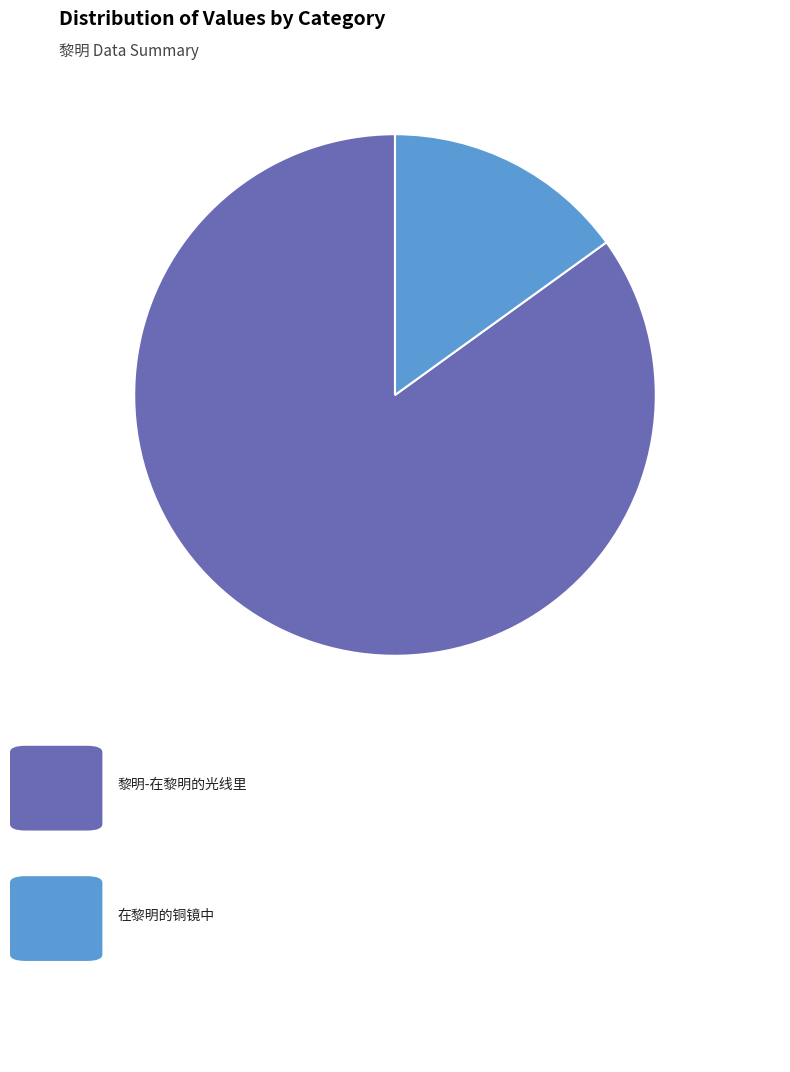

Does any single category account for the majority?

Yes